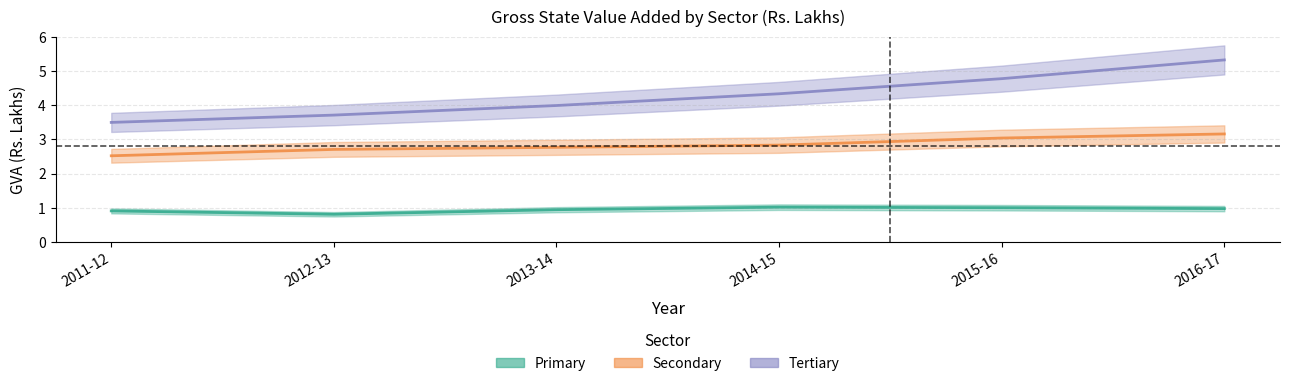

Which series has the largest total across all categories?

Tertiary